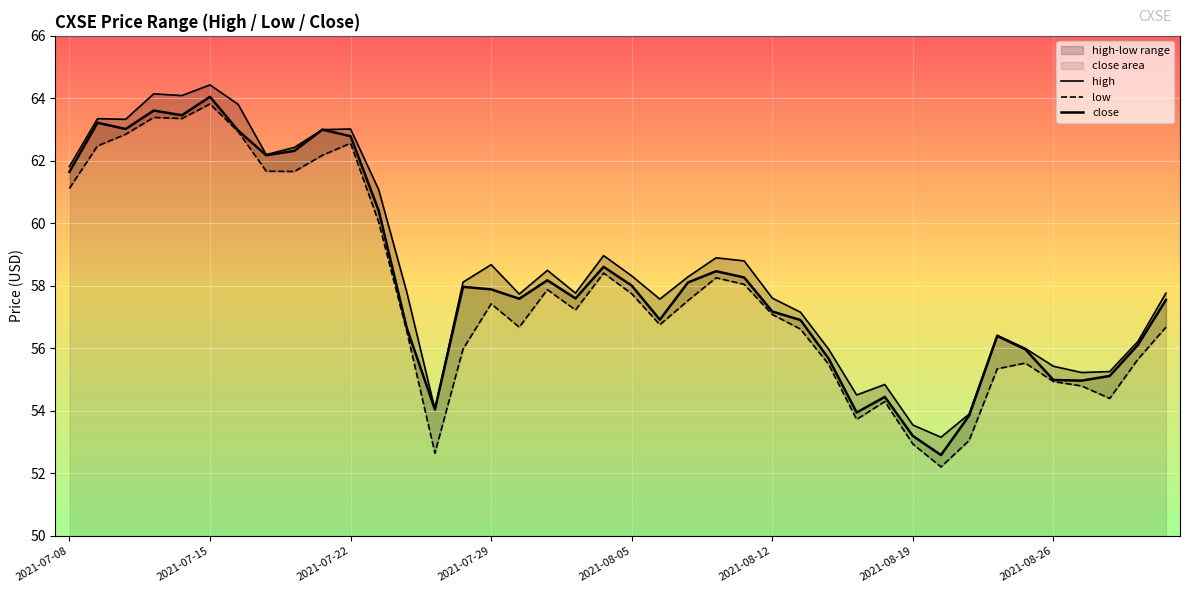

True or false: low has a value of 14.3 at 37.

False